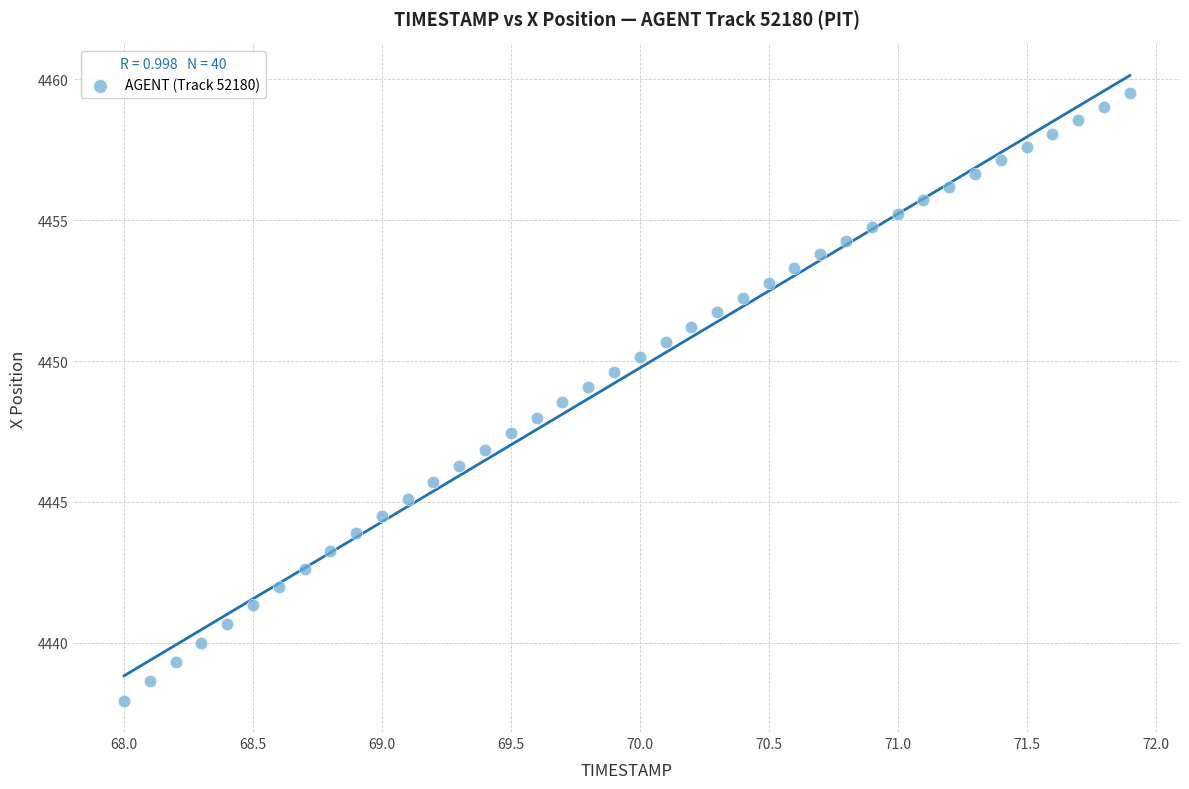

What is the range of Y values (max minus min)?

21.6